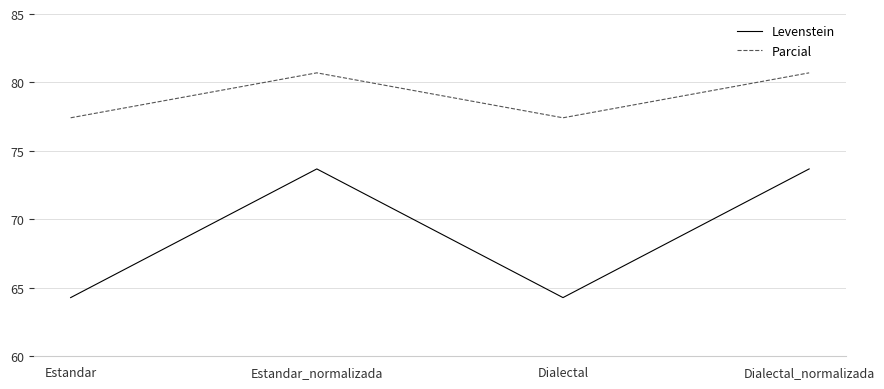

What is the approximate value of Parcial at Dialectal_normalizada?

80.7